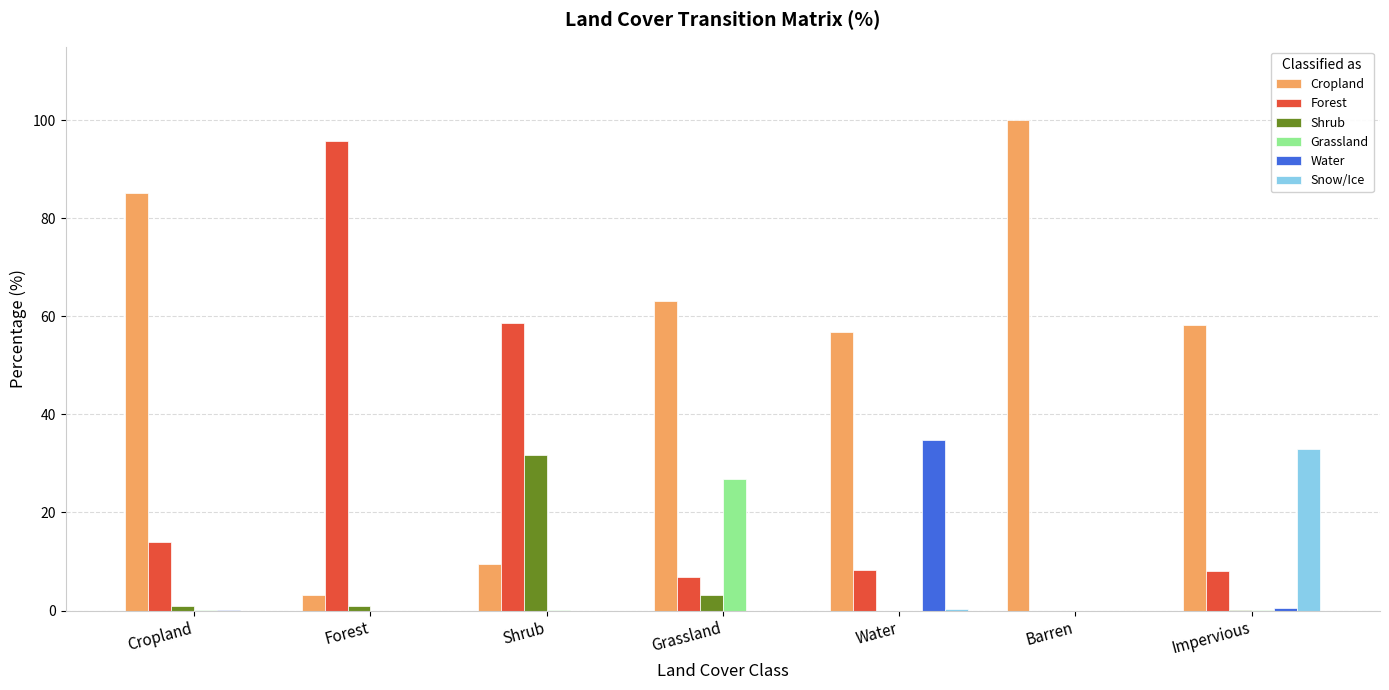

How many groups of bars are there?

7